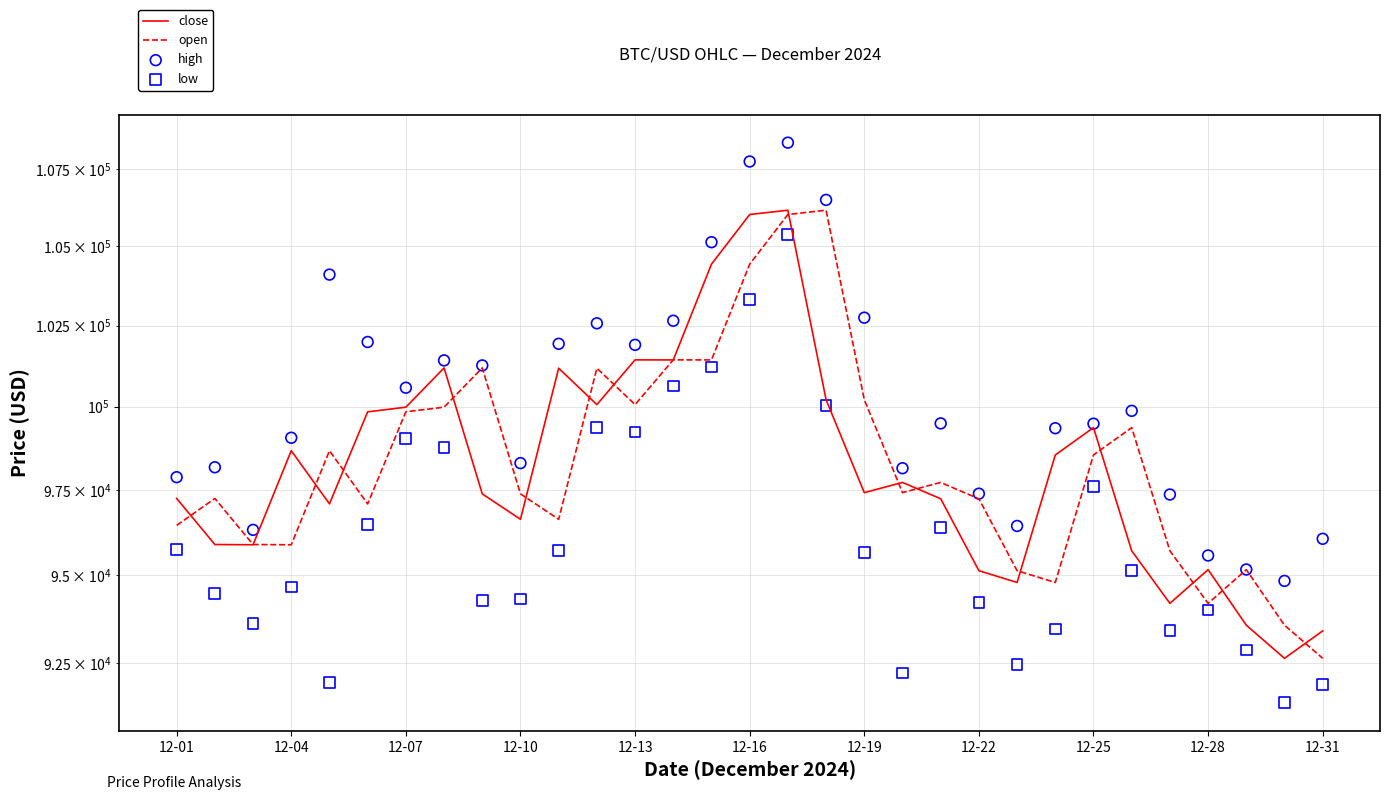

Which series contains the lowest Y value?

low